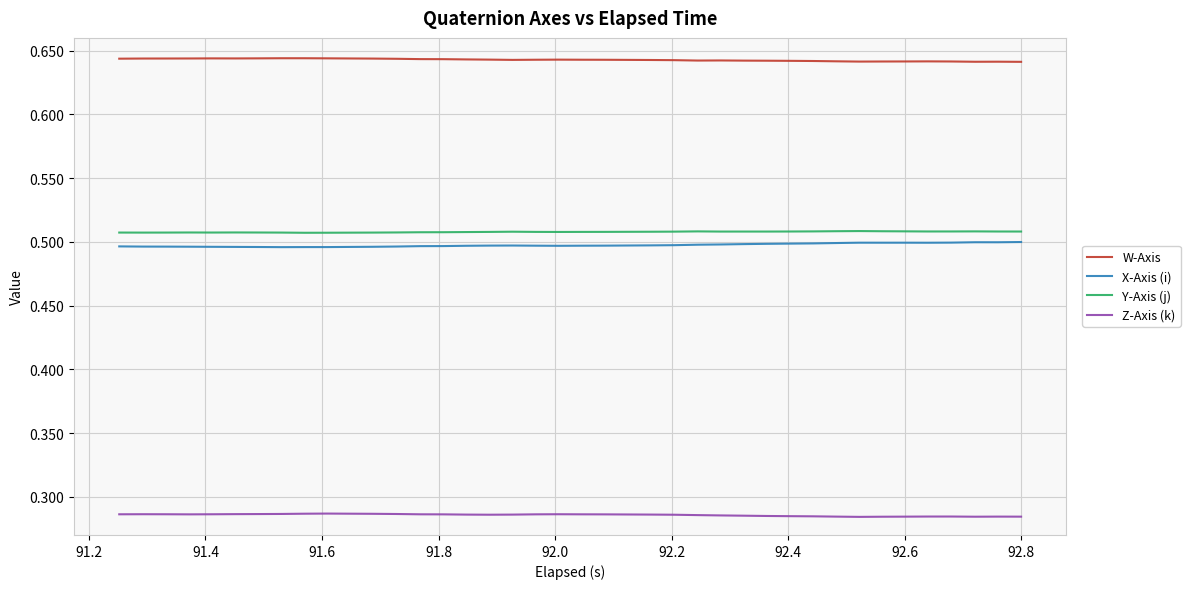

True or false: Z-Axis (k) has more than 1 interior local peaks.

True